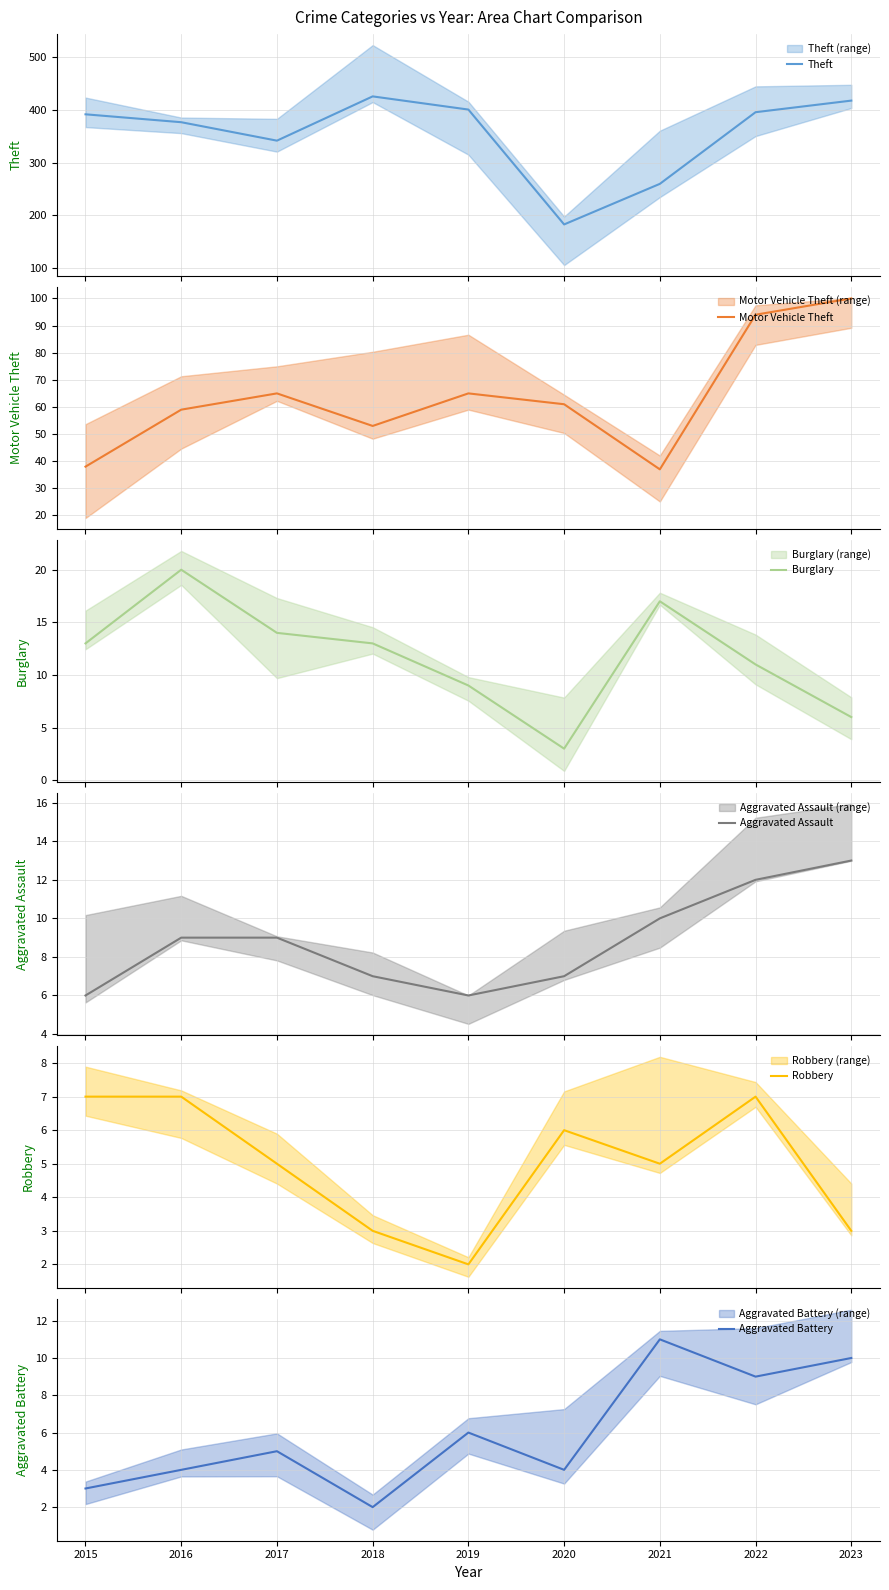

Where is the first local maximum for Burglary?

2016